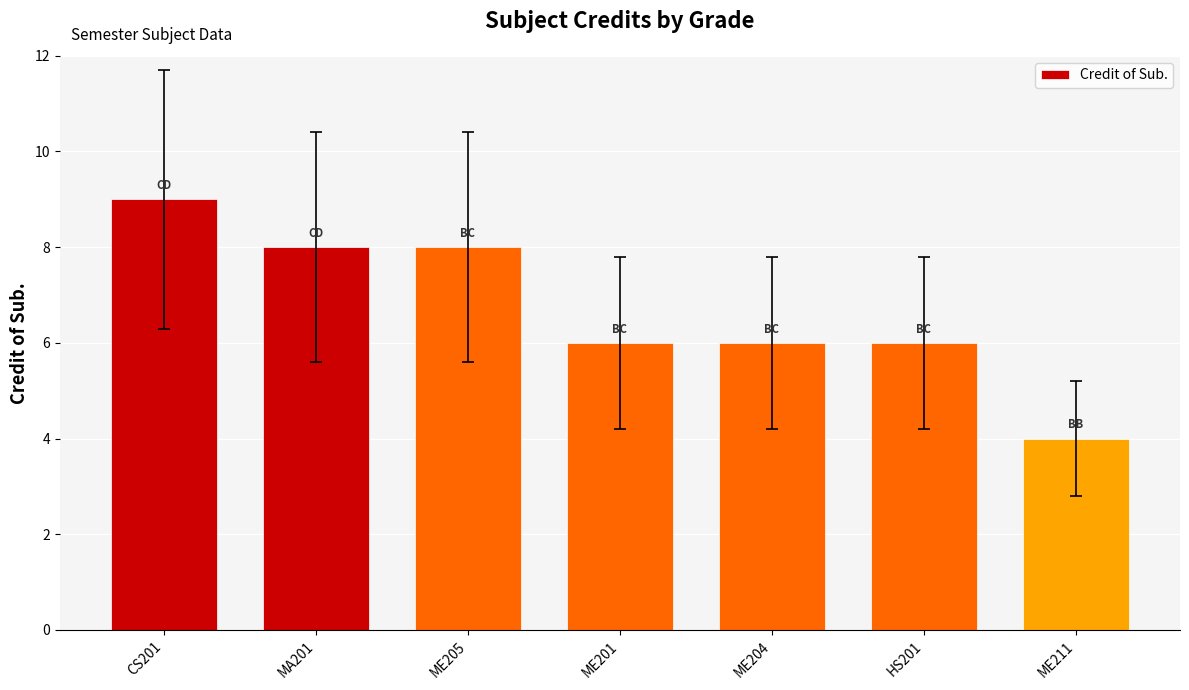

Reading right to left, transcribe all the data shown in this chart.

4	6	6	6	8	8	9